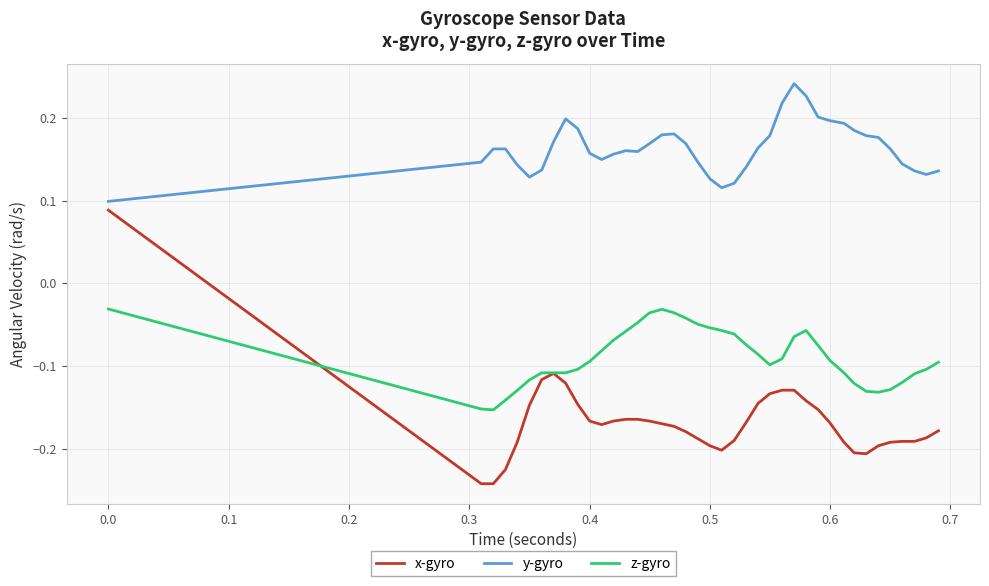

Does the chart display data point markers on the line(s)?

No